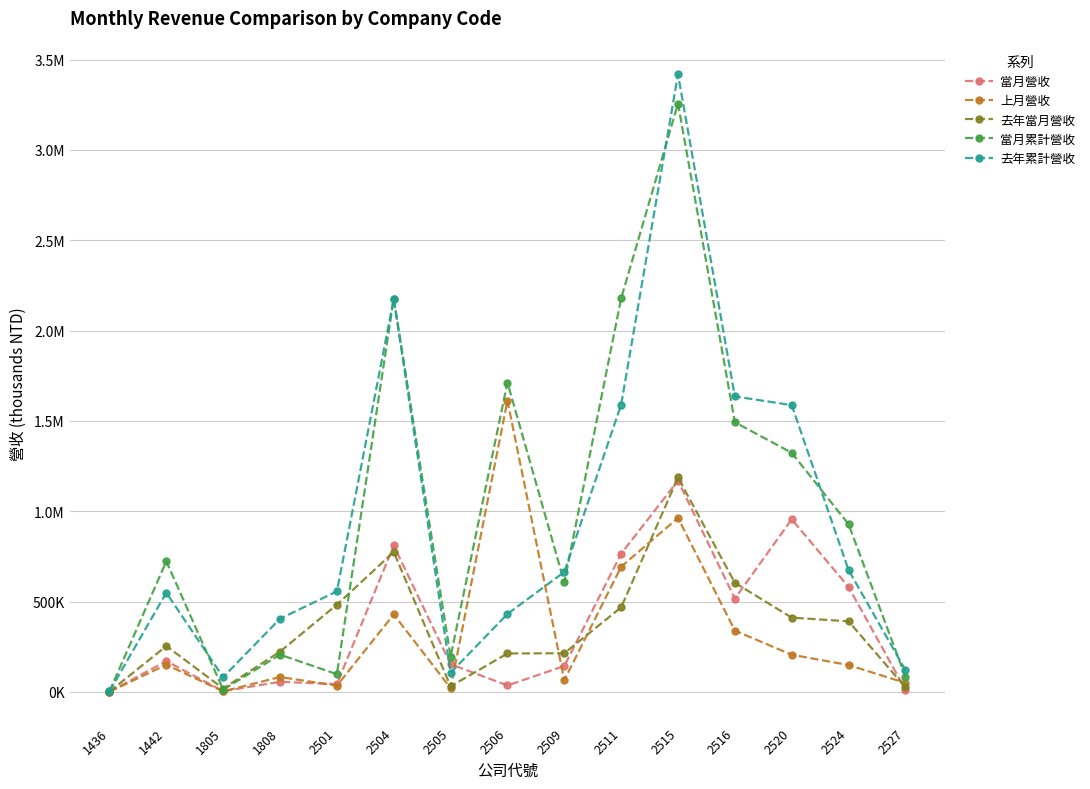

At how many categories does at least one series exceed 2997231?

1